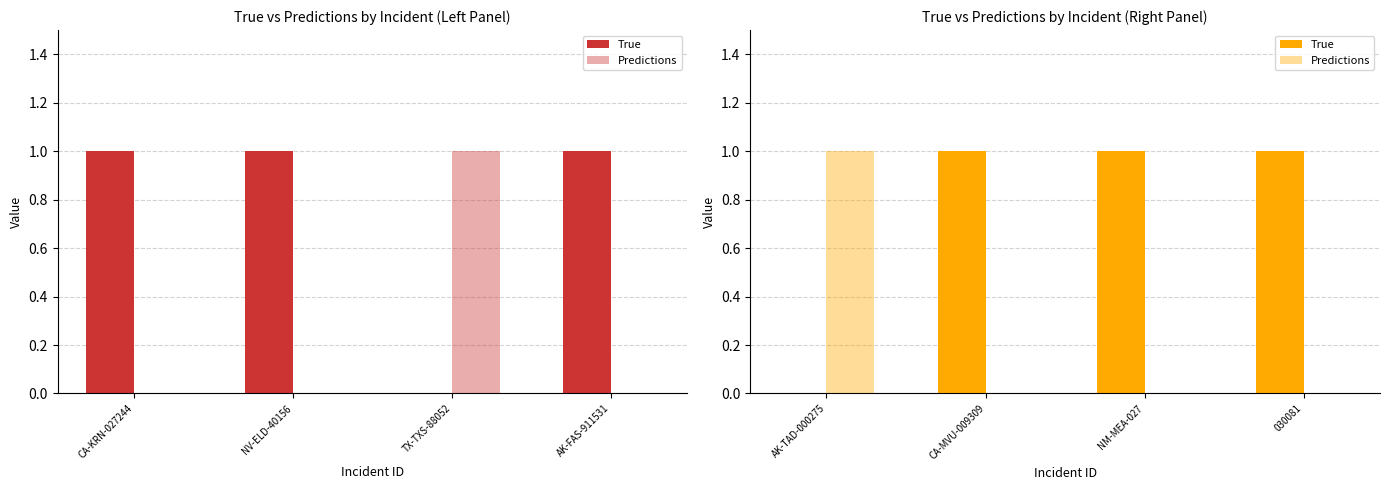

Reading left to right, transcribe all the data shown in this chart.

True: none=1	none=1	transfer=0	none=1	transition=0	none=1	none=1	none=1
Predictions: none=0	none=0	transfer=1	none=0	transition=1	none=0	none=0	none=0